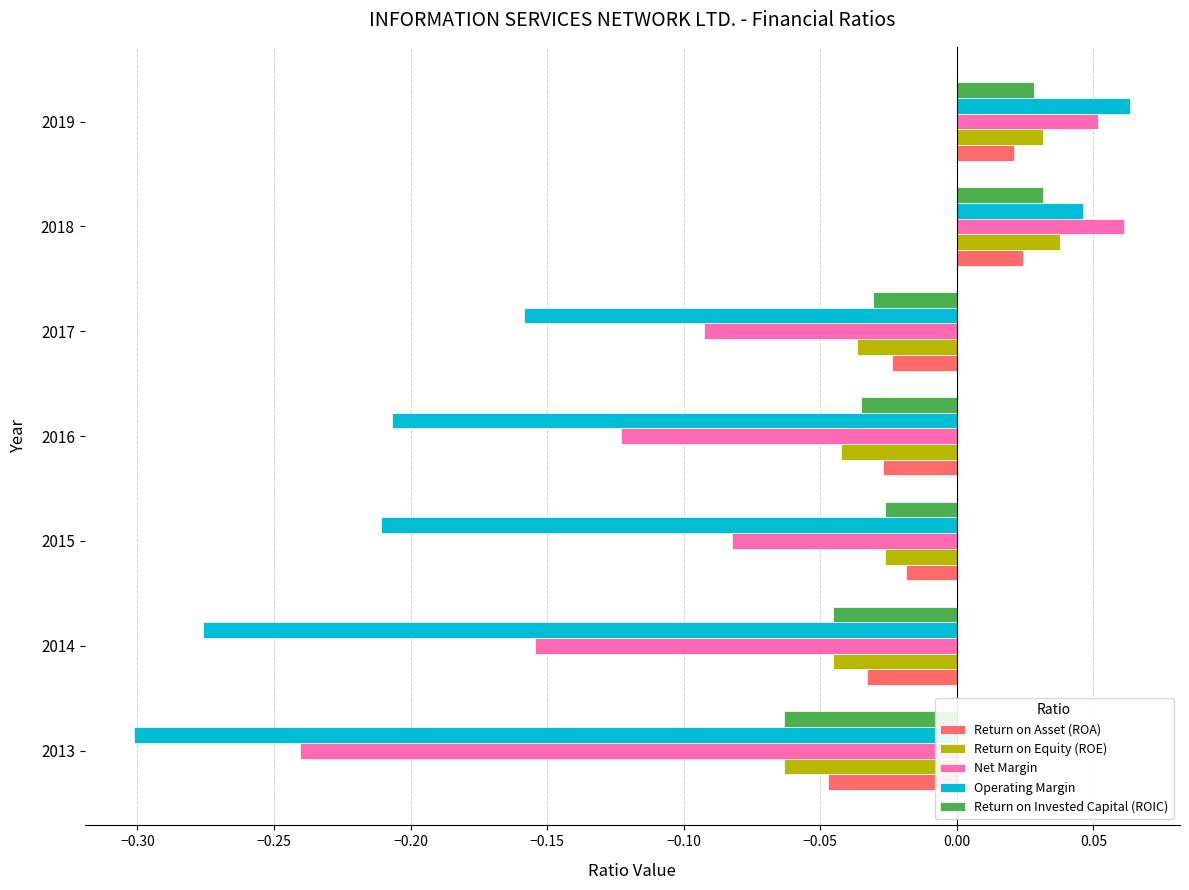

What is the total value across all series at 2015?

-0.4